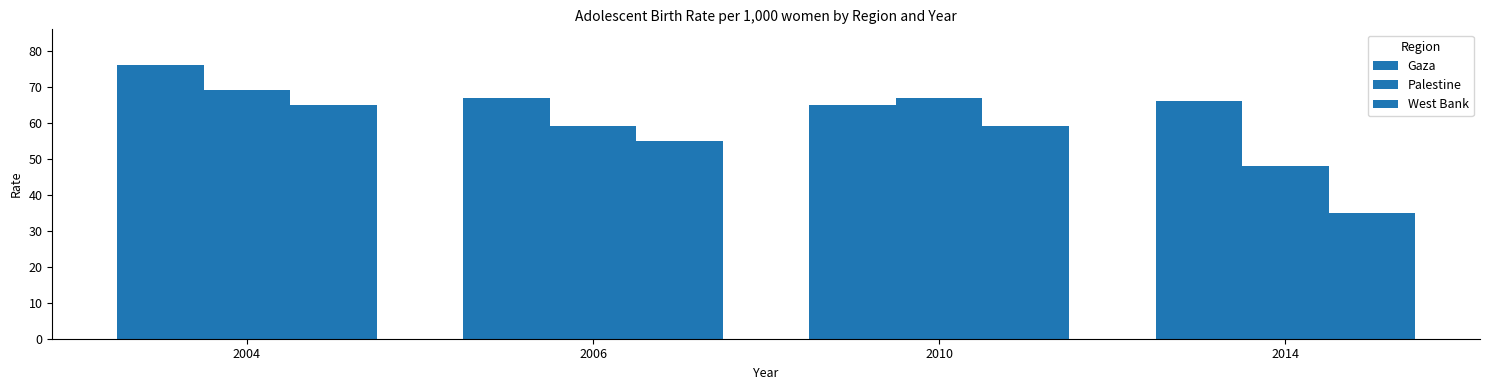

The value of Palestine at 2010 is 29. True or false?

False